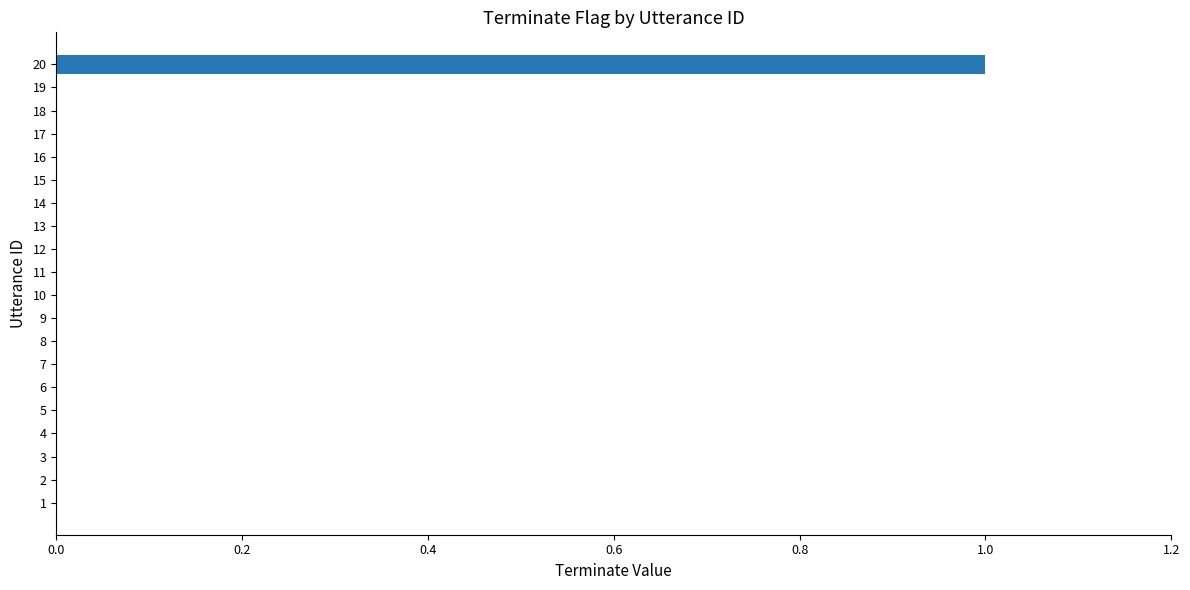

Which label corresponds to the largest value in the chart?

20